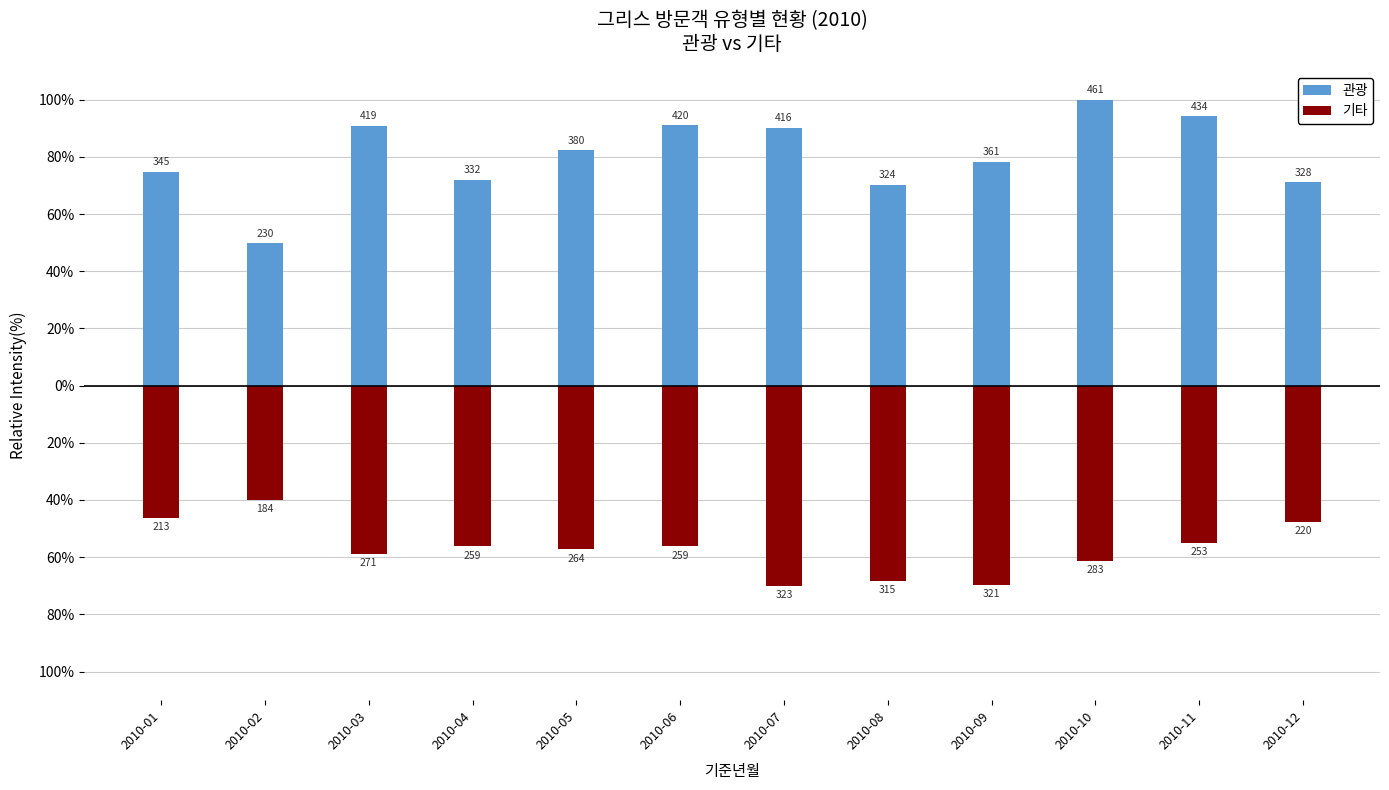

What is the value of the 기타 bar at the 5th from the left?

-57.3